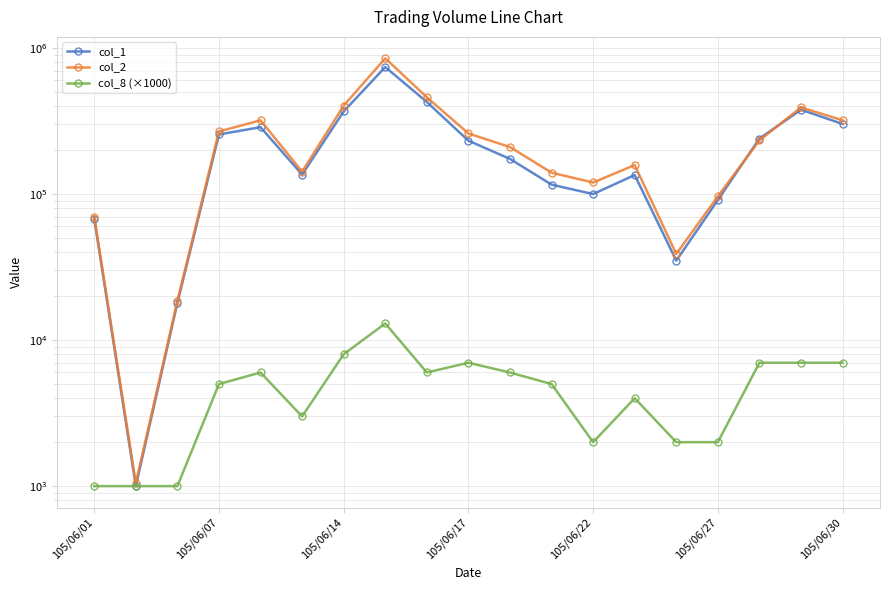

True or false: col_8 (×1000) has a value of 3472 at 105/06/27.

False